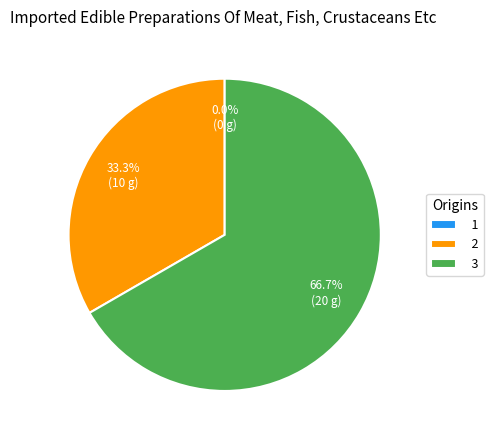

What is the largest slice in the pie chart?

3